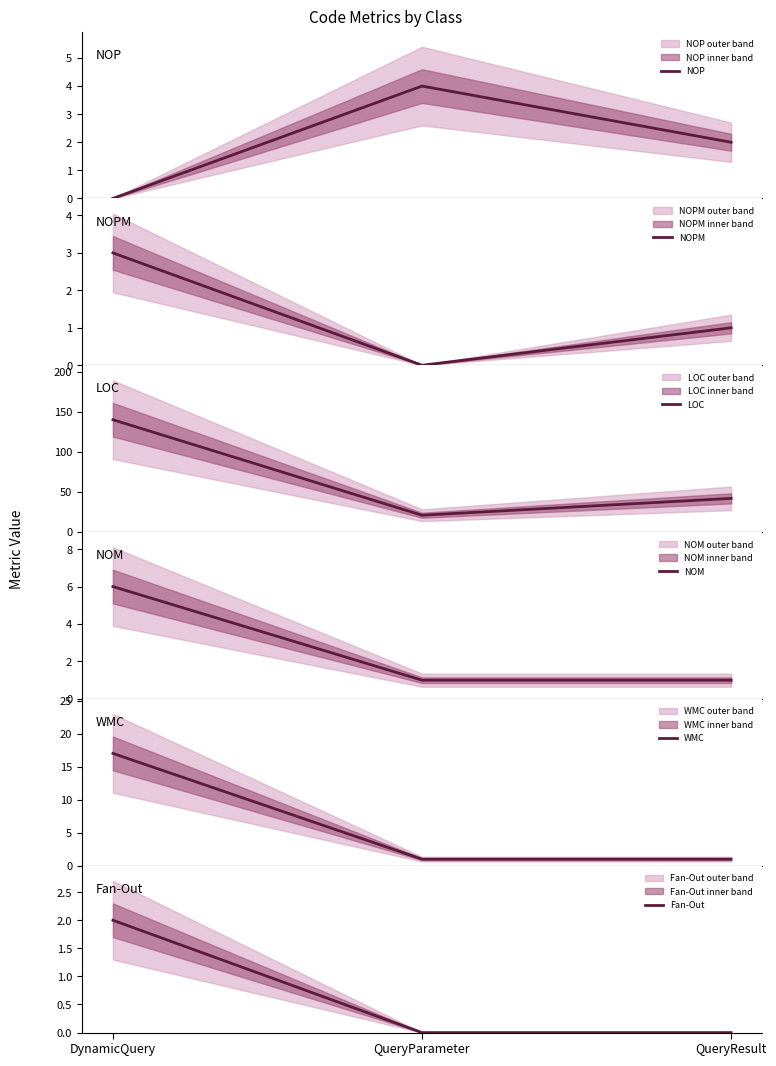

Is this an area chart (filled region under the line)?

No